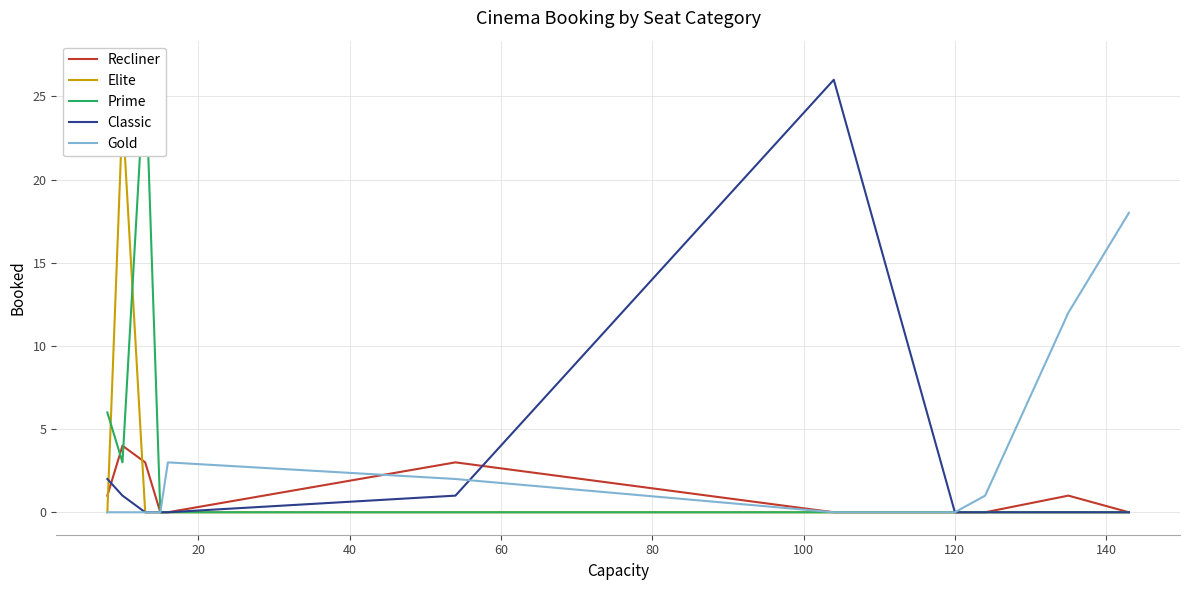

How many lines are shown in the chart?

5